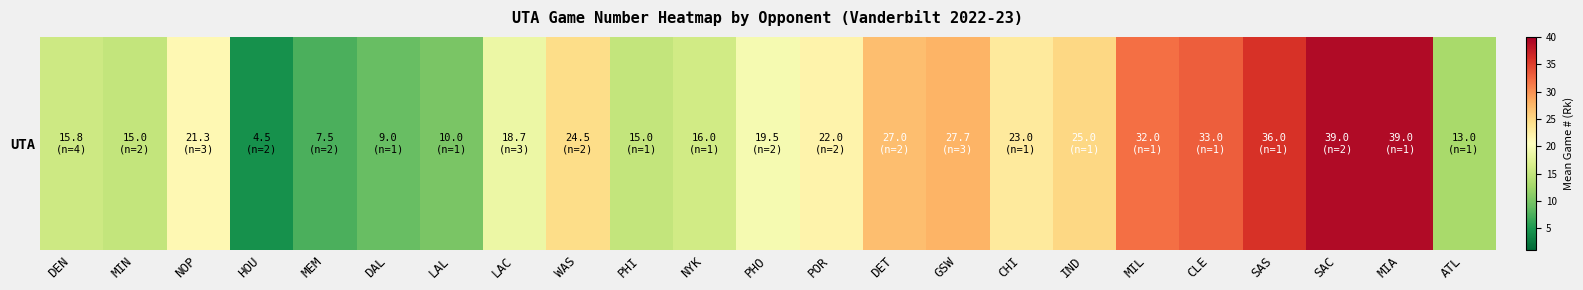

How many values are below 21?

11